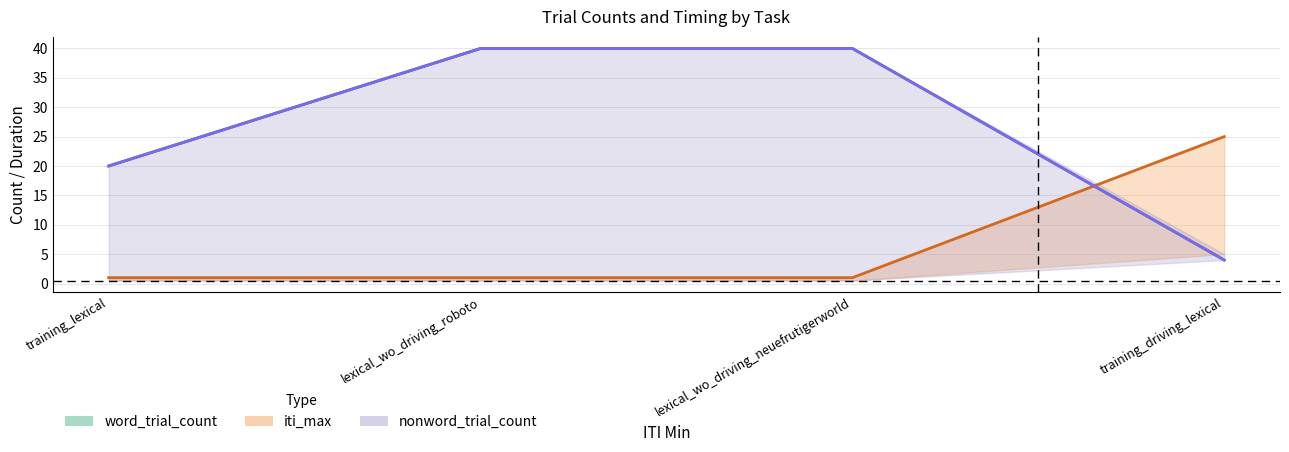

List the series in order of their peak value, highest first.

word_trial_count, nonword_trial_count, iti_max